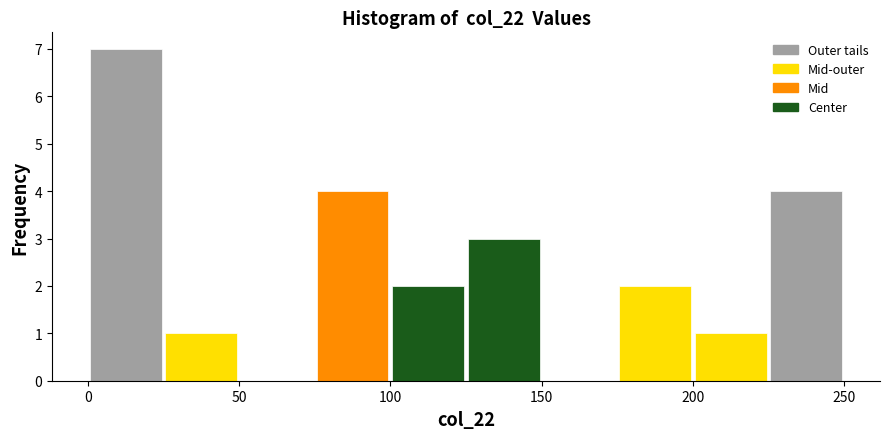

Reading left to right, transcribe this chart: for each bar, give the range it covers on the x-axis and its height. The values are not printed on the chart, so give them approximately, as read against the axis.

0 to 25: 7
25 to 50: 1
50 to 75: 0
75 to 100: 4
100 to 125: 2
125 to 150: 3
150 to 175: 0
175 to 200: 2
200 to 225: 1
225 to 250: 4